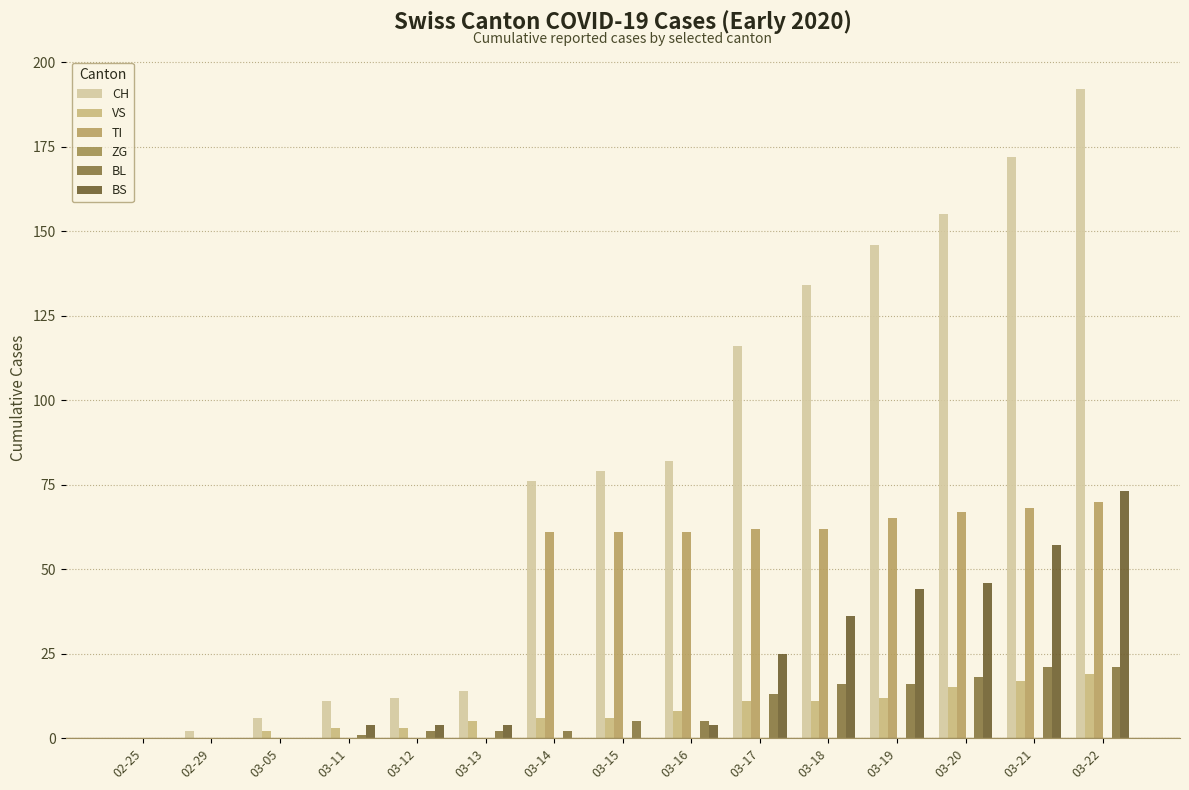

Between 02-29 and 03-12, which is larger?

03-12